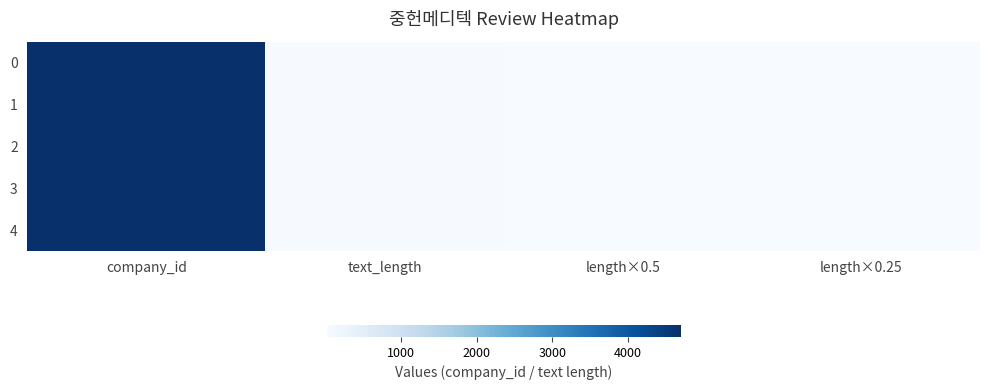

Count the number of categories in the chart.

4